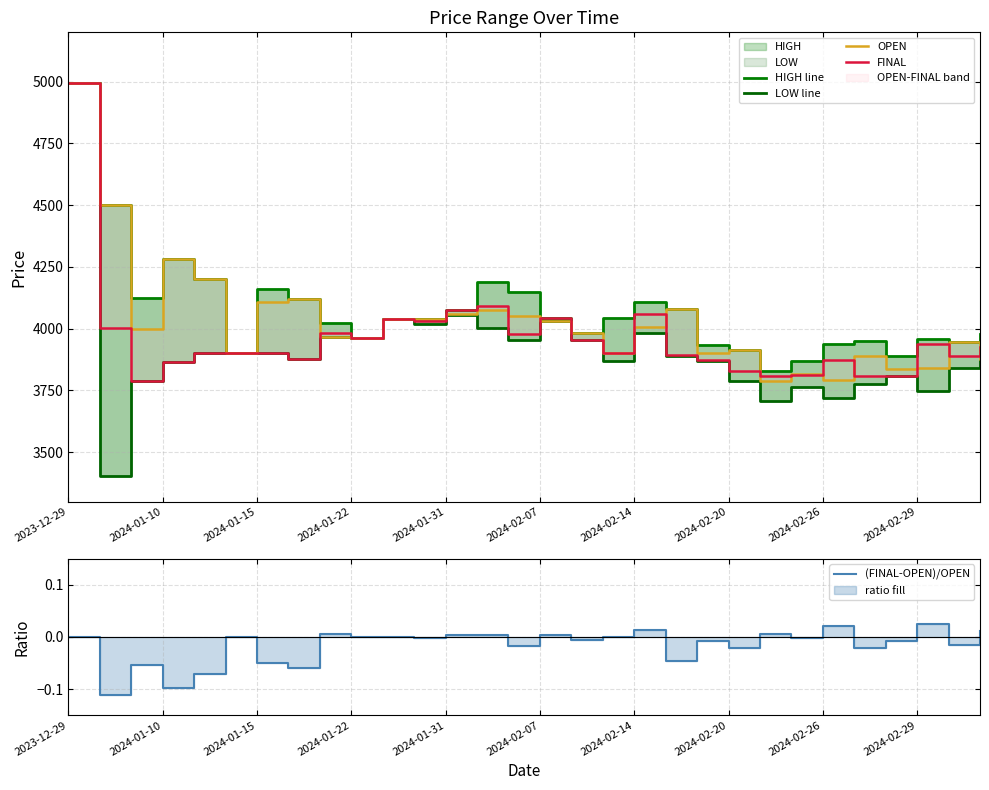

How many data points in LOW line are above 3890?

14